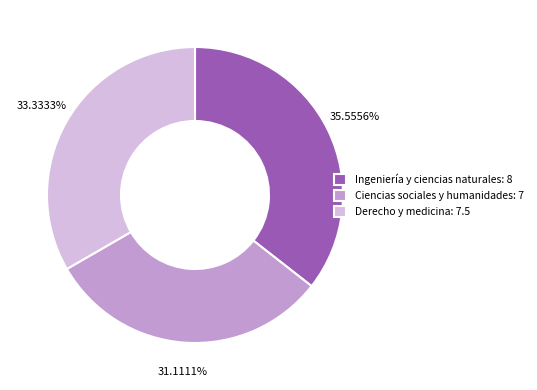

Which category has the biggest portion of the pie?

Ingeniería y ciencias naturales